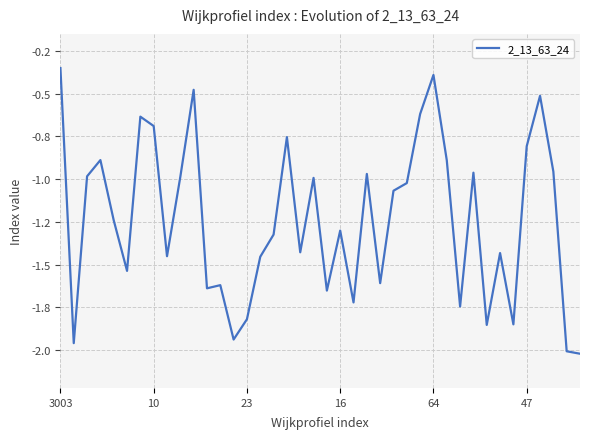

Is this an area chart (filled region under the line)?

No